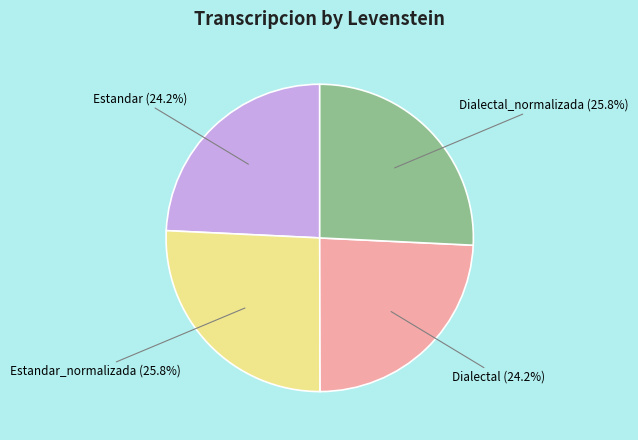

To the nearest percent, what is the difference between the Dialectal and Dialectal_normalizada slice percentages?

2%